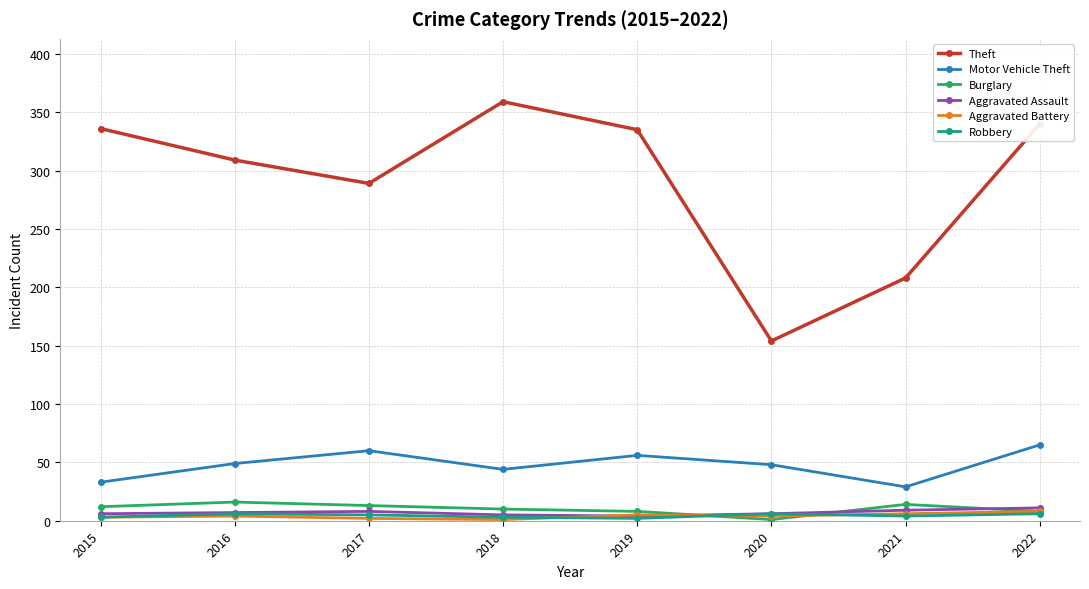

Count the number of categories in the chart.

8